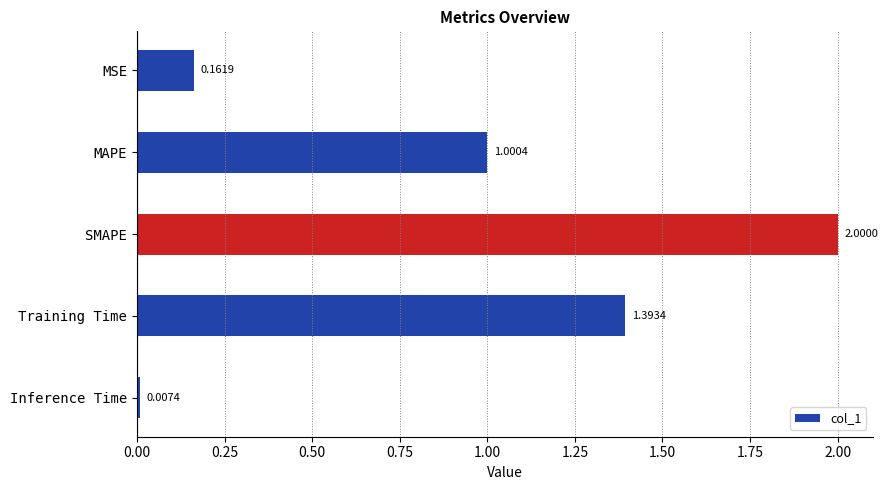

What is the maximum value shown in the chart?

2.0